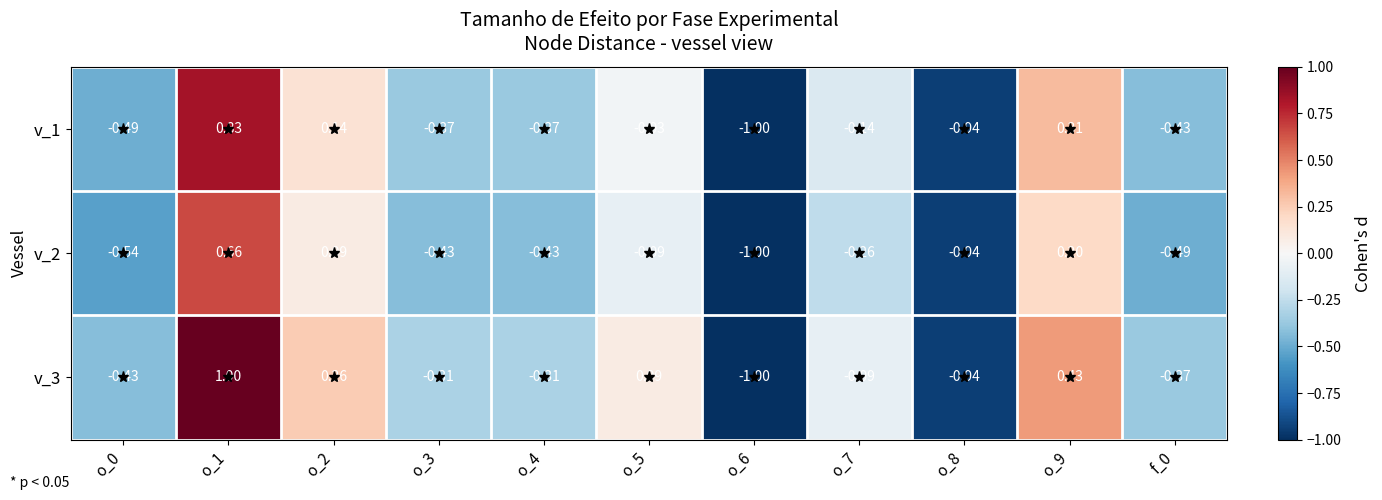

Is the value of v_3 at o_9 greater than the value of v_2 at f_0?

Yes